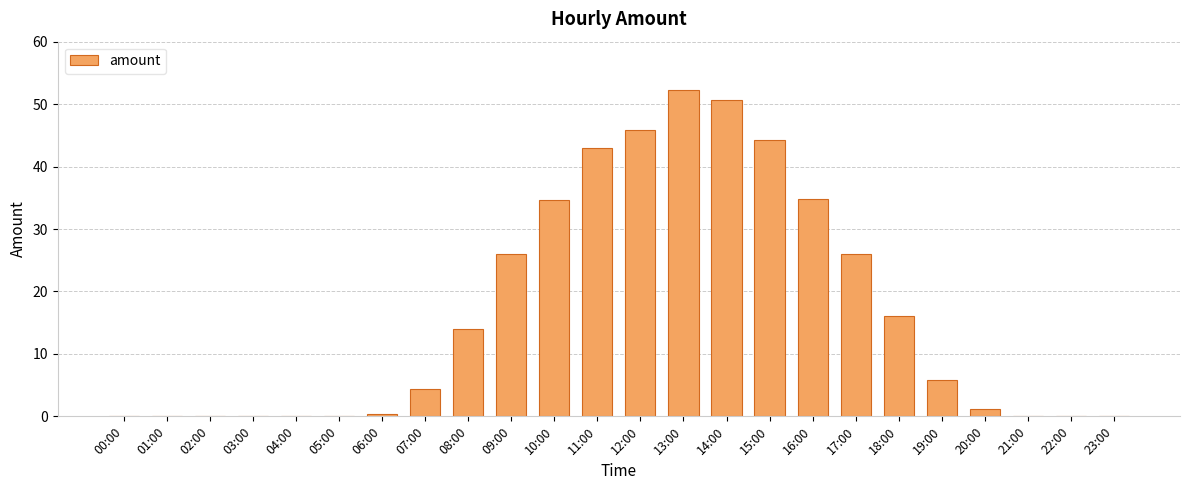

Is it true that the value at 15:00 is 44.3?

True